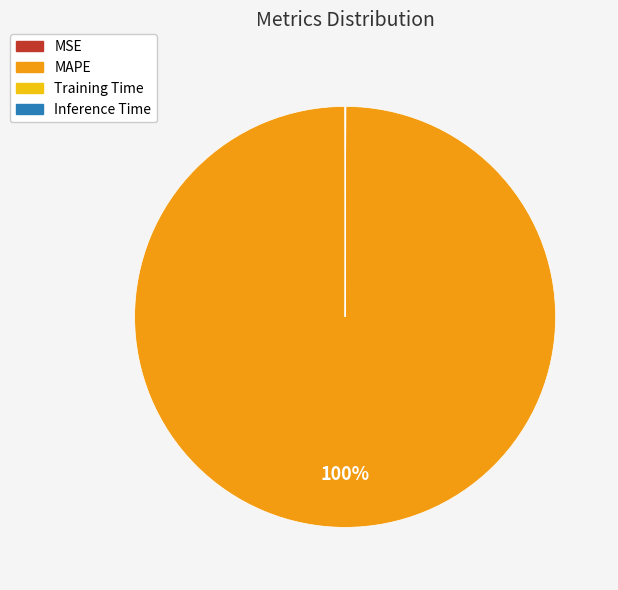

Which category has the biggest portion of the pie?

MAPE